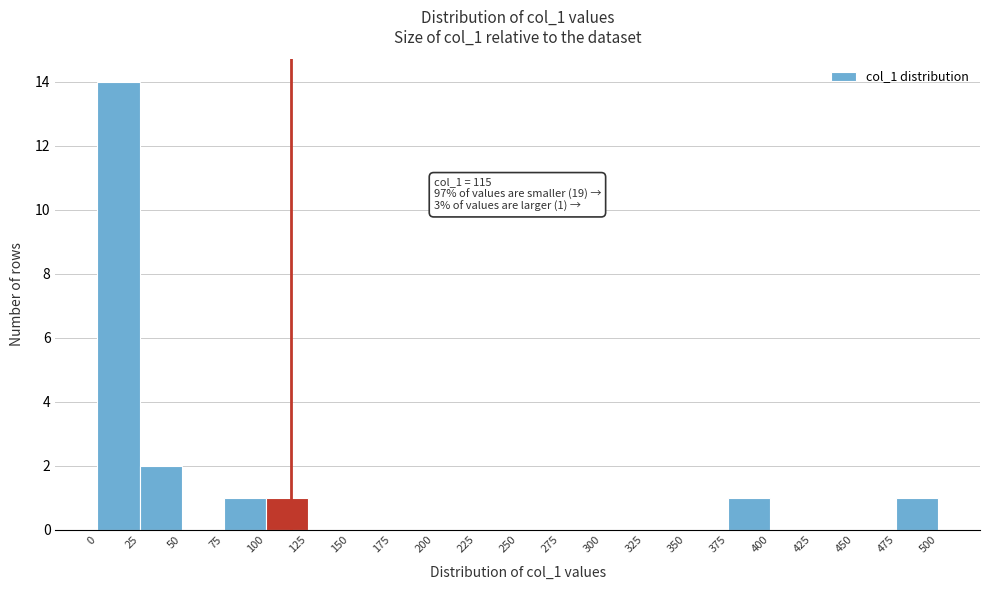

Over which range of the x-axis is the bar tallest?

0 to 25